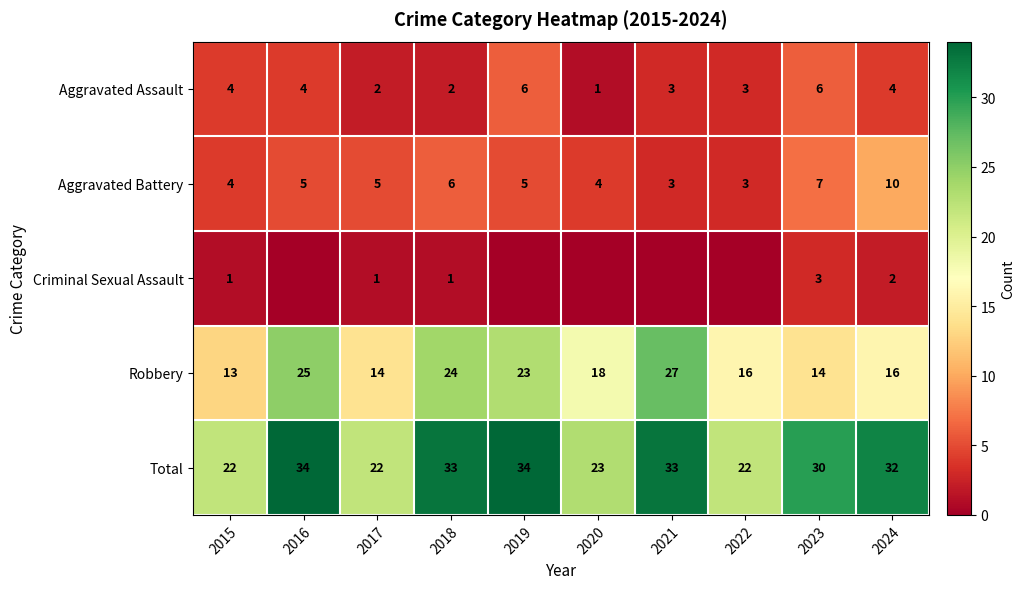

Which has a higher value, 2018 or 2020?

2018